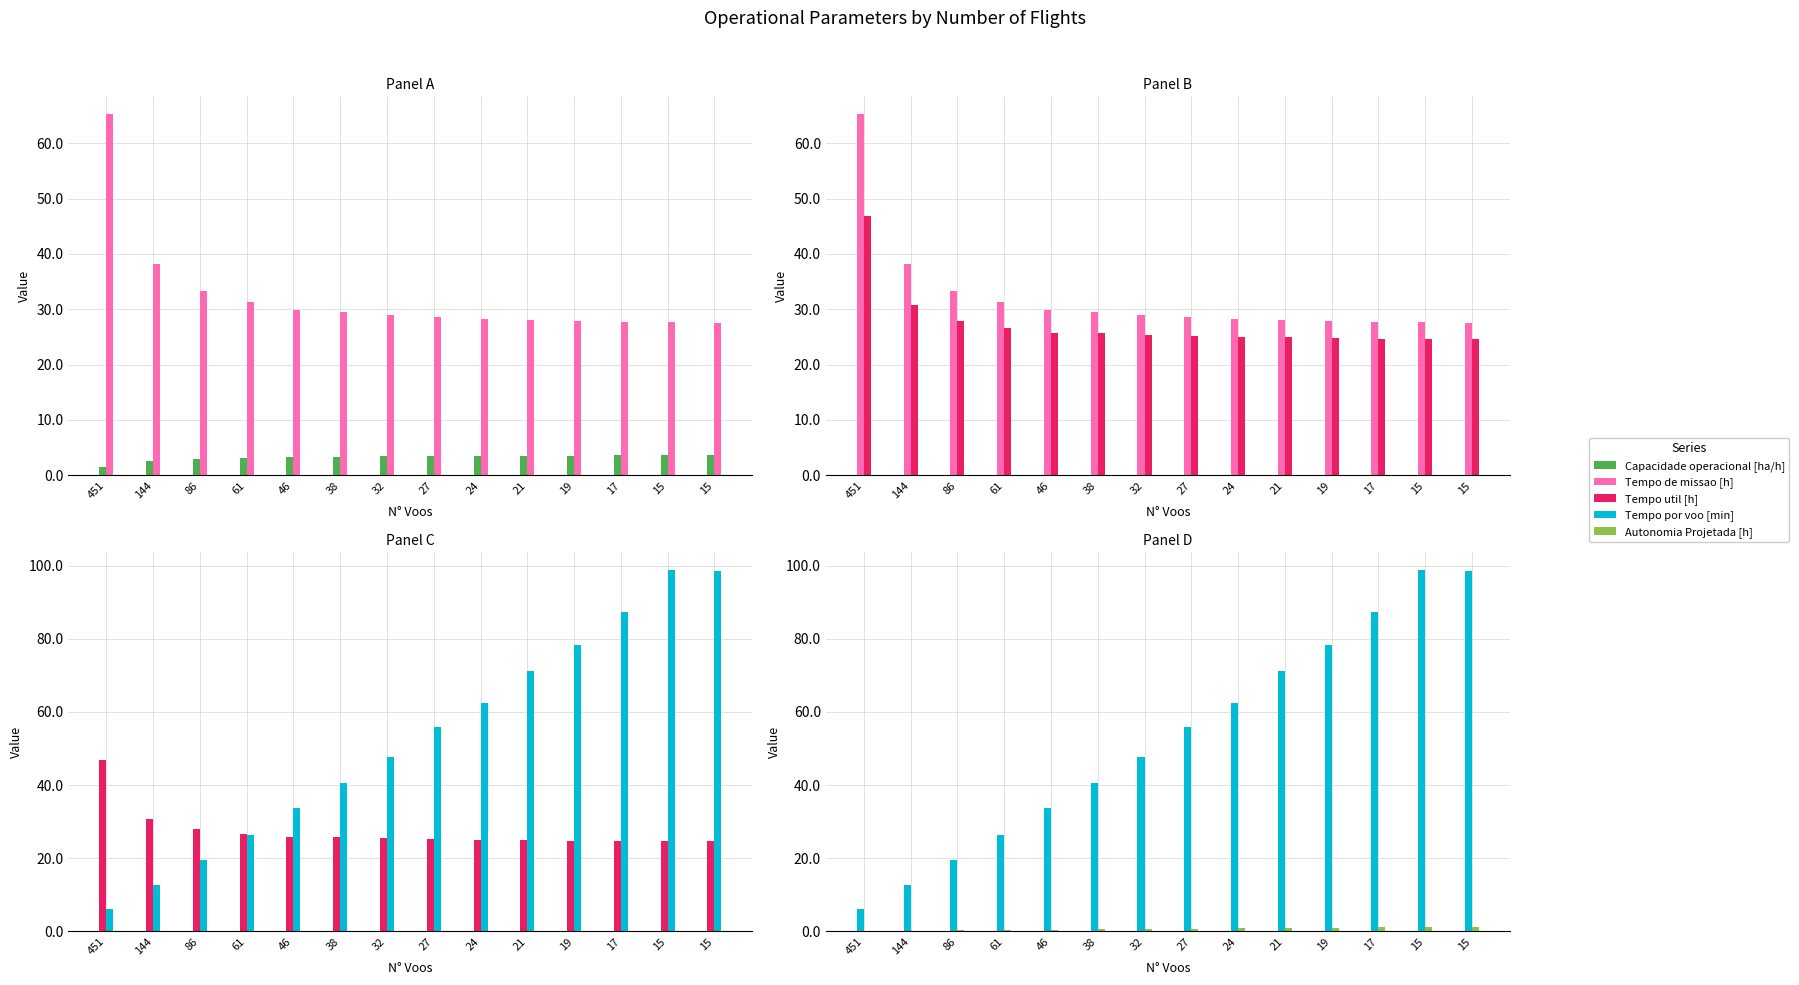

What is the difference between the highest and lowest values at 15?

97.6